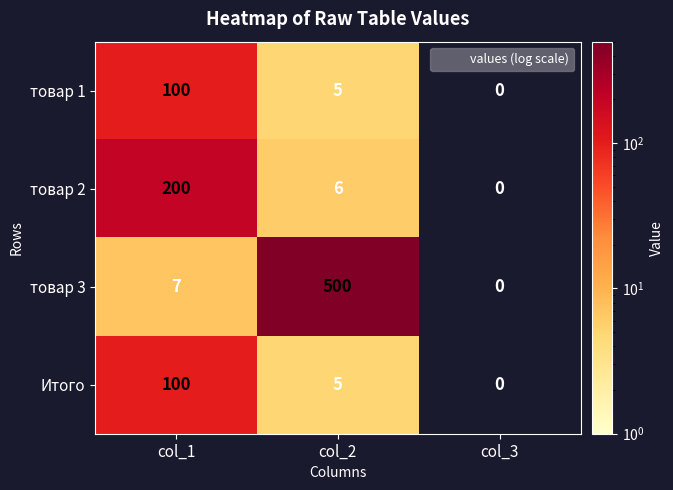

Reading right to left, transcribe all the data shown in this chart.

товар 1: col_3=0	col_2=5	col_1=100
товар 2: col_3=0	col_2=6	col_1=200
товар 3: col_3=0	col_2=500	col_1=7
Итого: col_3=0	col_2=5	col_1=100